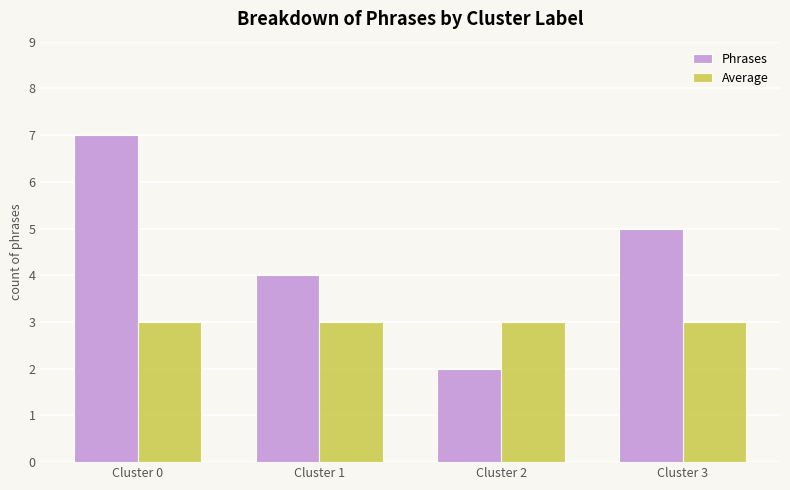

How many bars are there in each group?

2